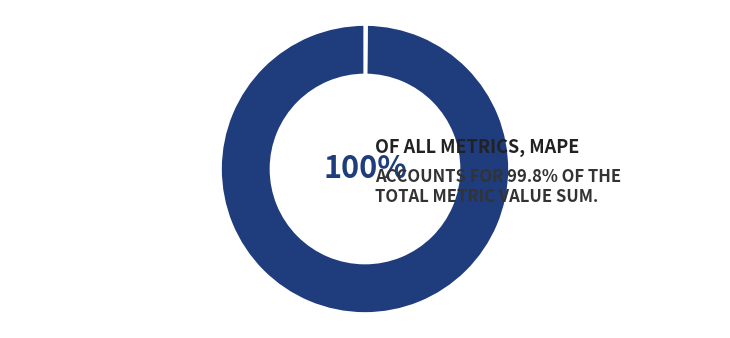

To the nearest percent, what is the average slice percentage?

50%